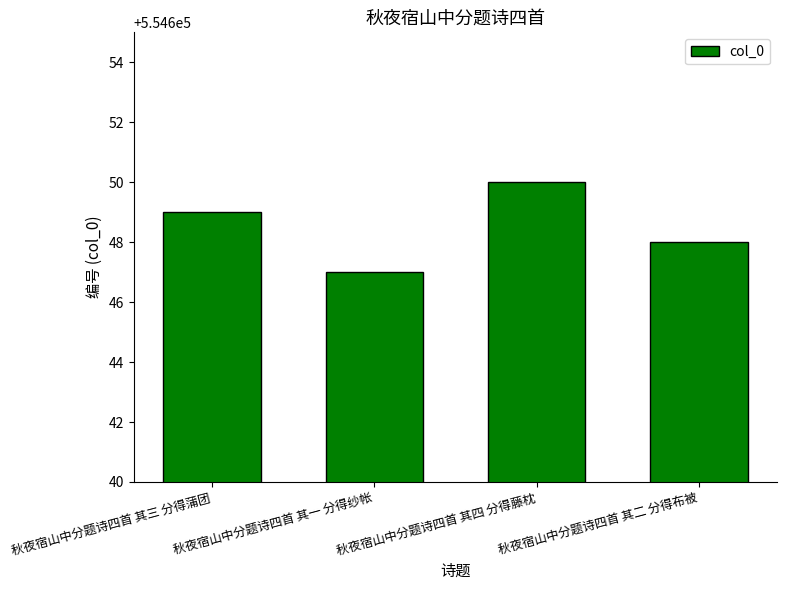

How many values are between 554648 and 554650?

3